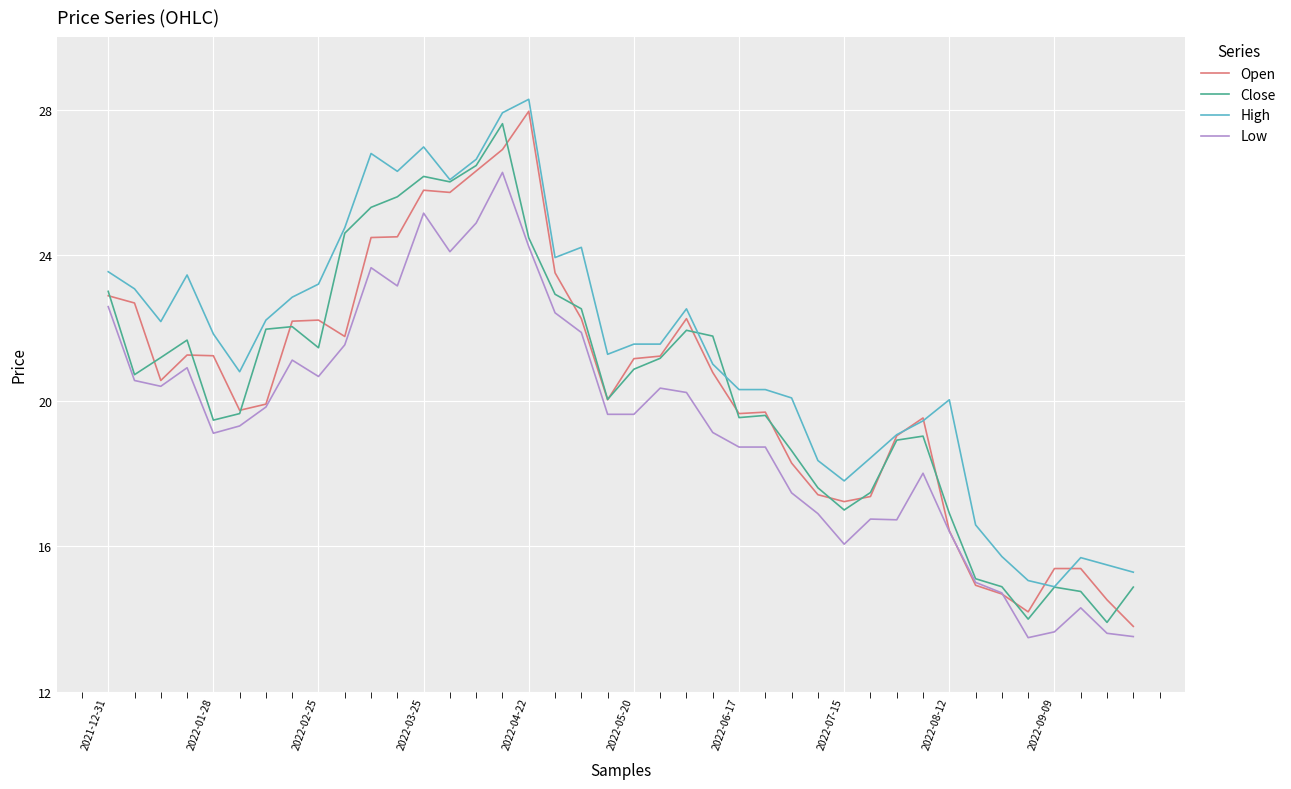

Which series has the largest total across all categories?

High